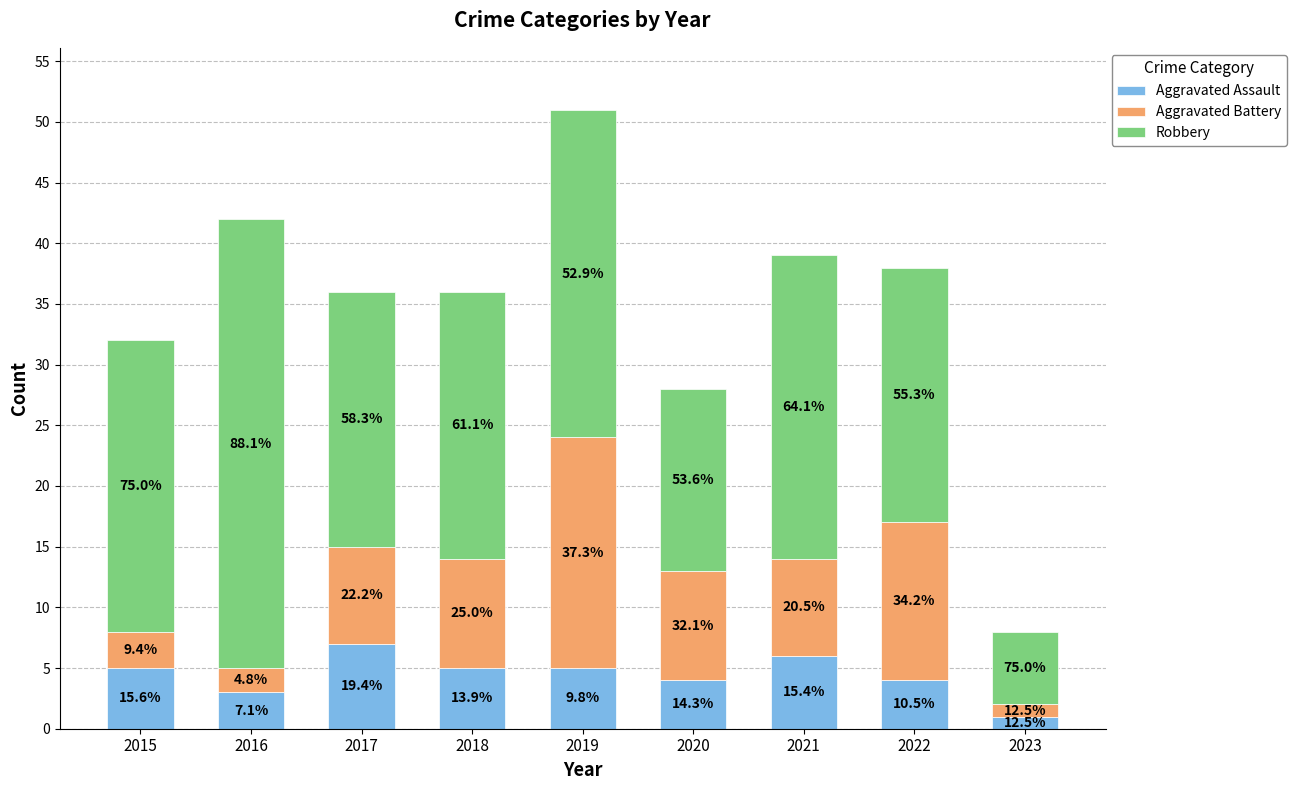

How many bars are there in total?

9